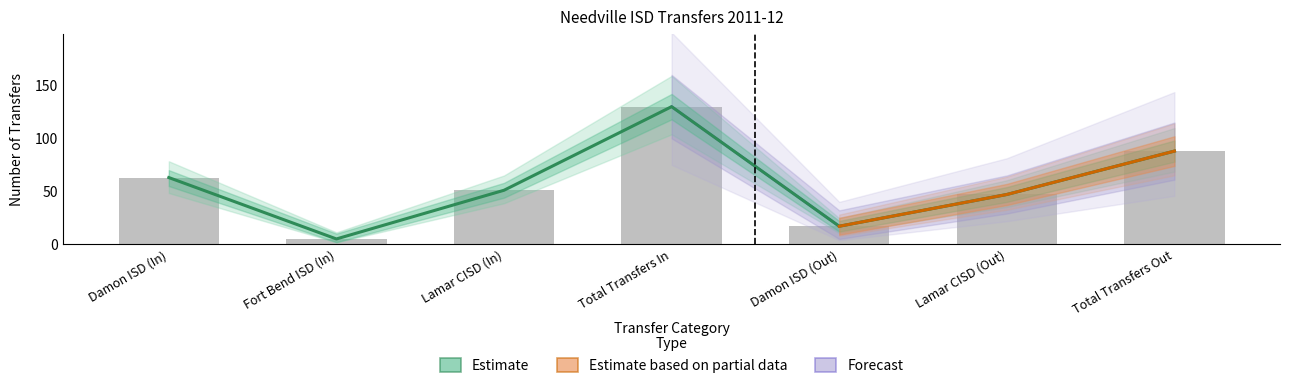

How many data points in Transfers In are above 5?

3